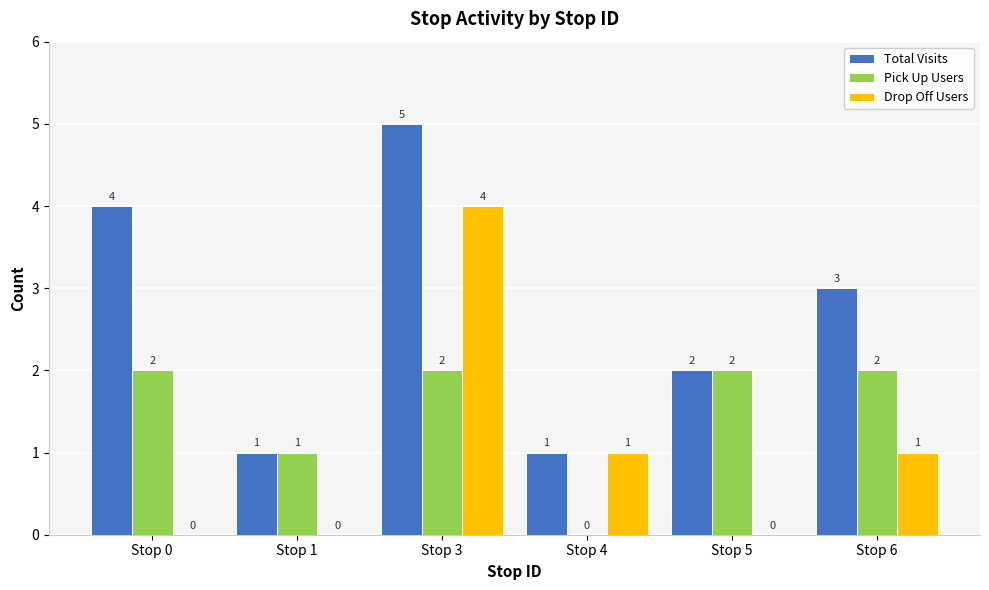

The value of Drop Off Users at Stop 4 is 0. True or false?

False